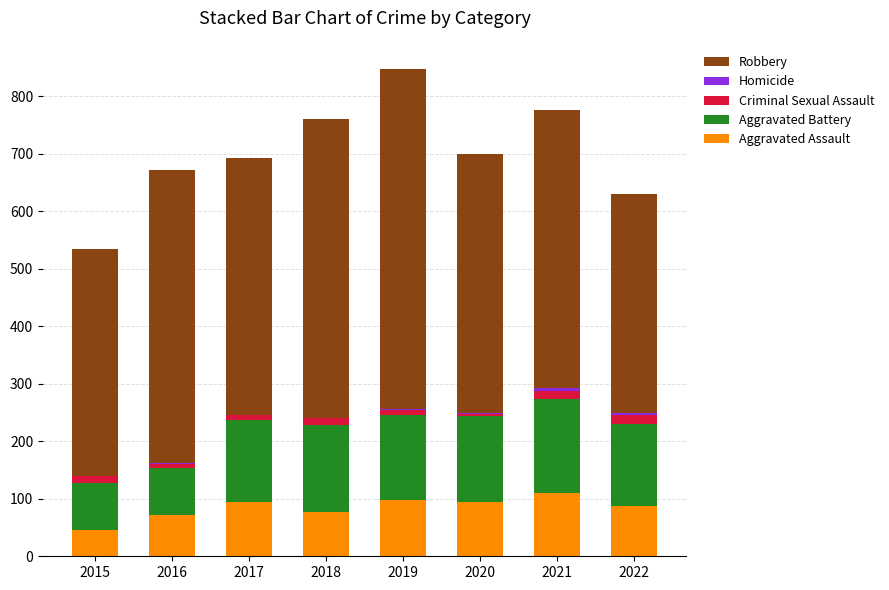

True or false: Aggravated Assault has a value of 148 at 2021.

False